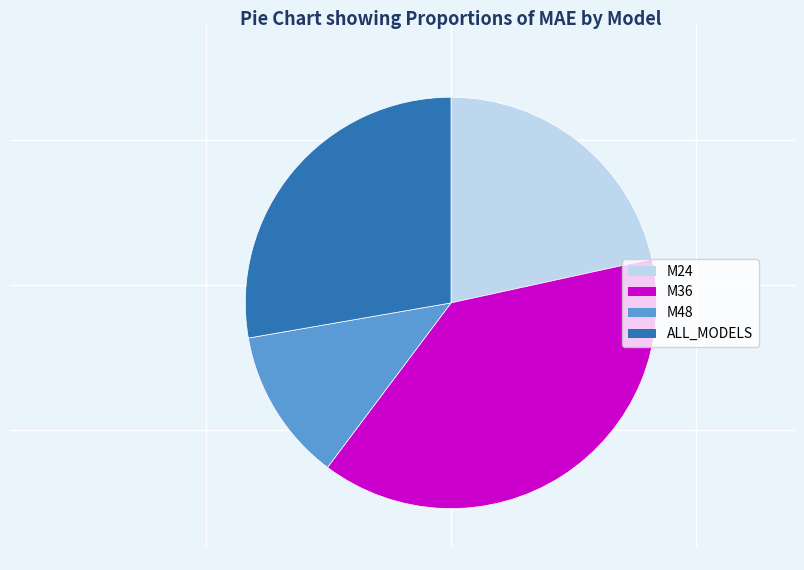

Which category has the biggest portion of the pie?

M36